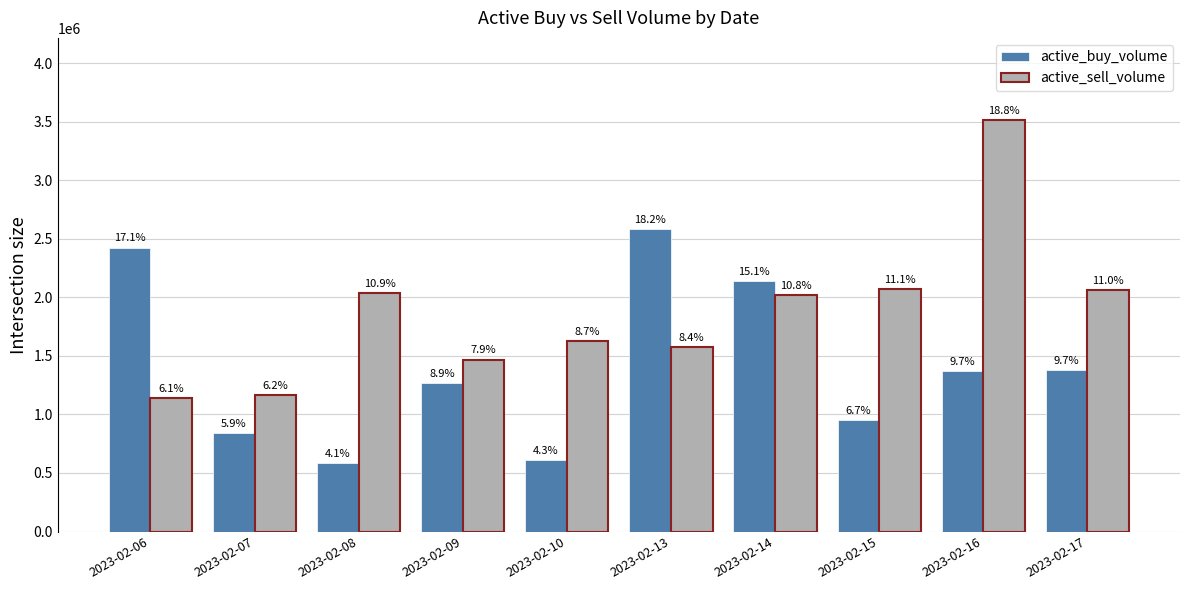

What are all the series names shown in the legend?

active_buy_volume, active_sell_volume